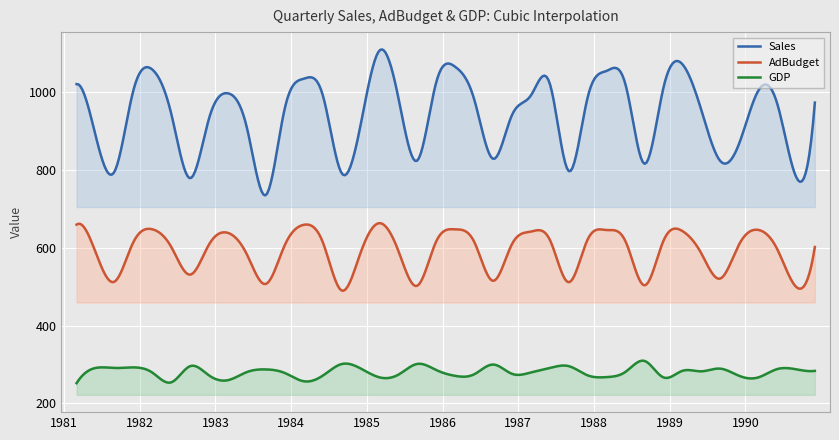

How many data points in Sales are less than 972?

19